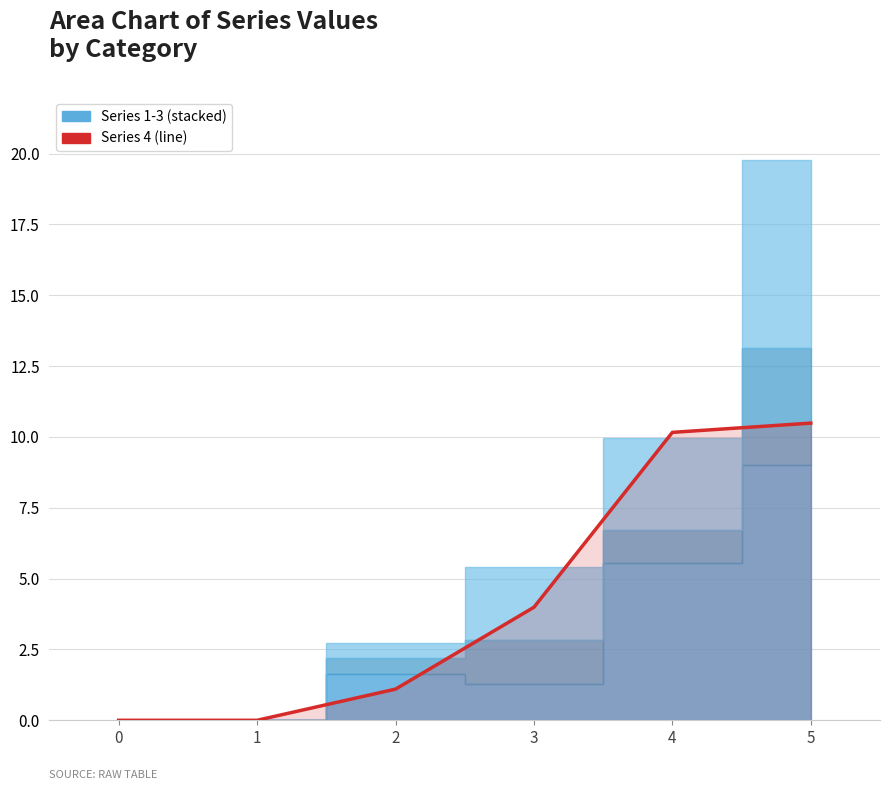

Rank the categories by value from lowest to highest.

0, 1, 2, 3, 4, 5